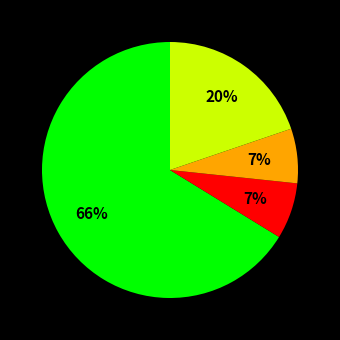

To the nearest percent, what is the difference between the largest and smallest slice percentages?

59%